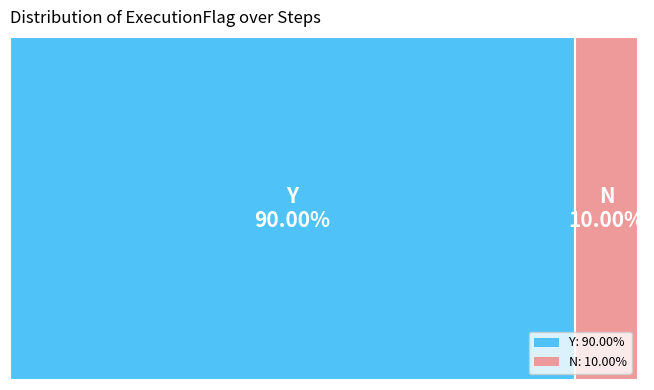

Count the number of slices in the pie.

2